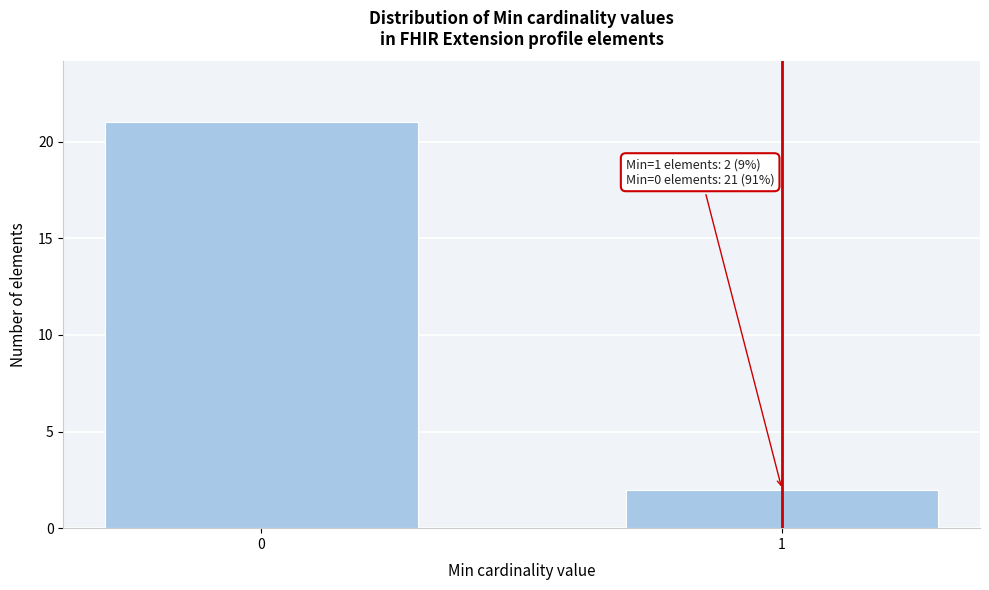

Reading left to right, extract all data points from this chart.

21	2